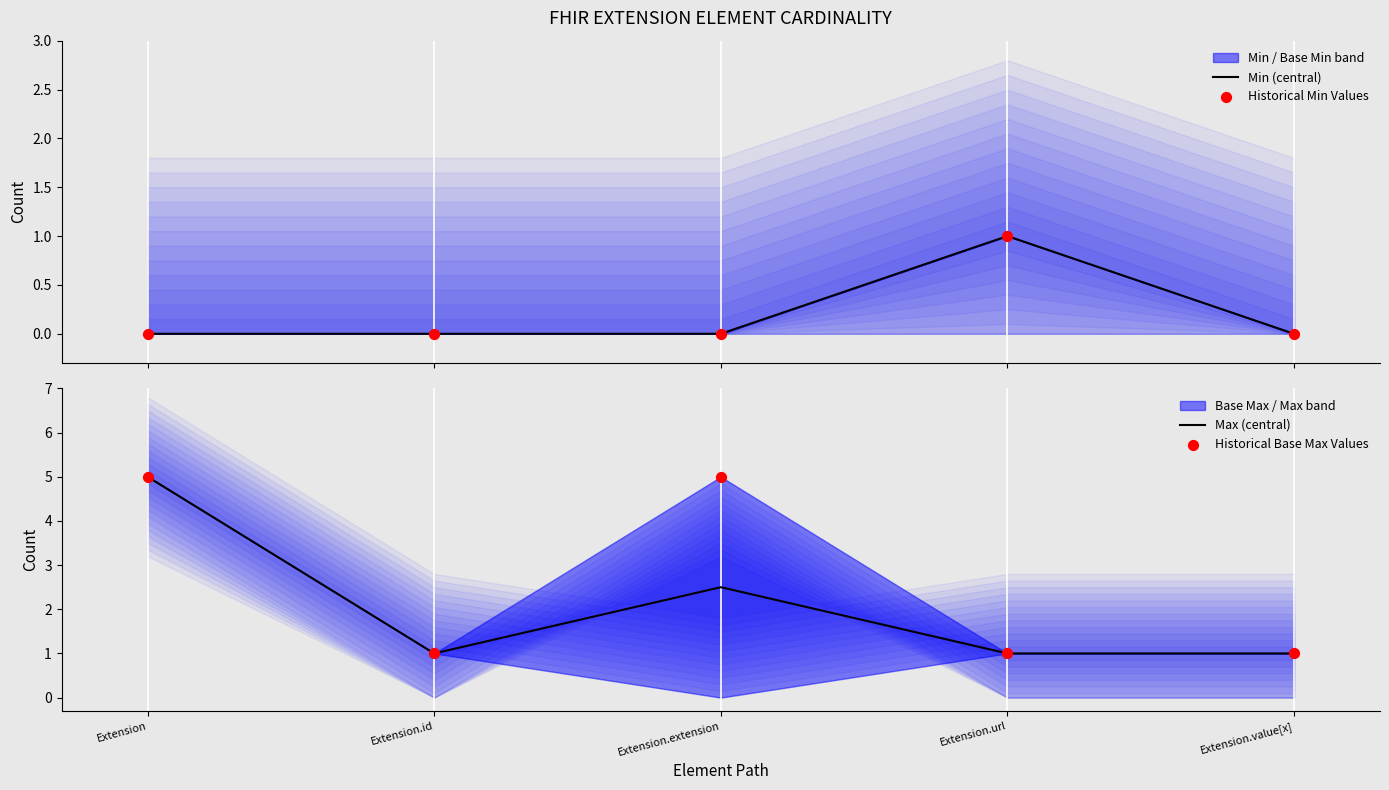

Which series reaches the minimum Y coordinate?

Min (central)